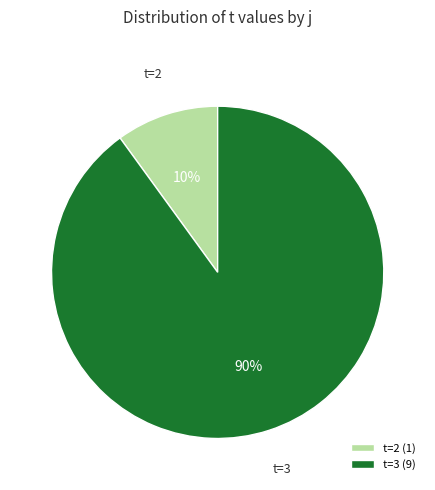

Does t=3 (9) represent more than half of the total?

Yes